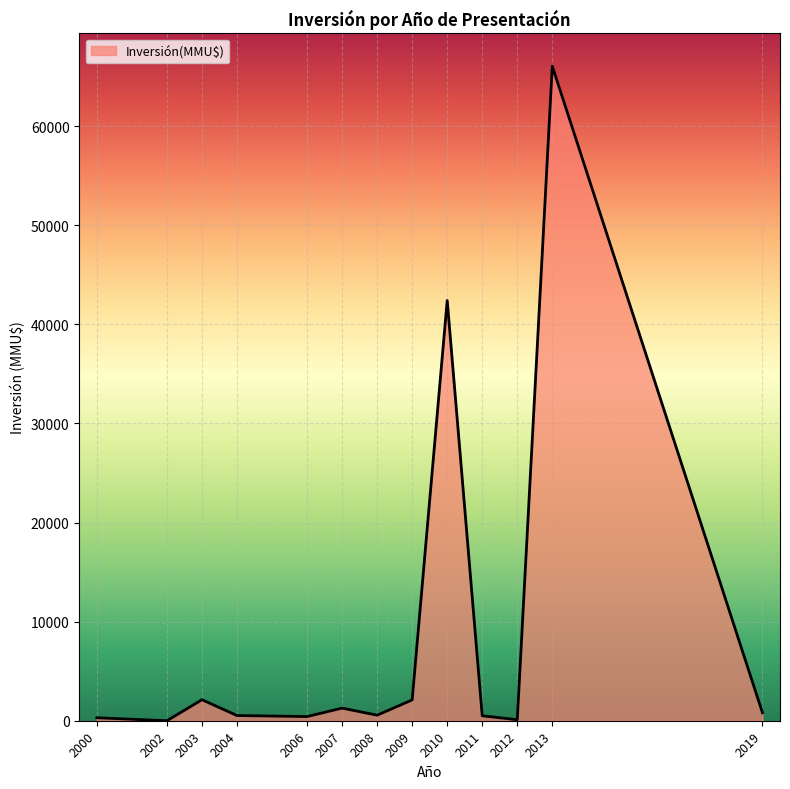

What is the approximate value at 2010, to the nearest 100?

42400